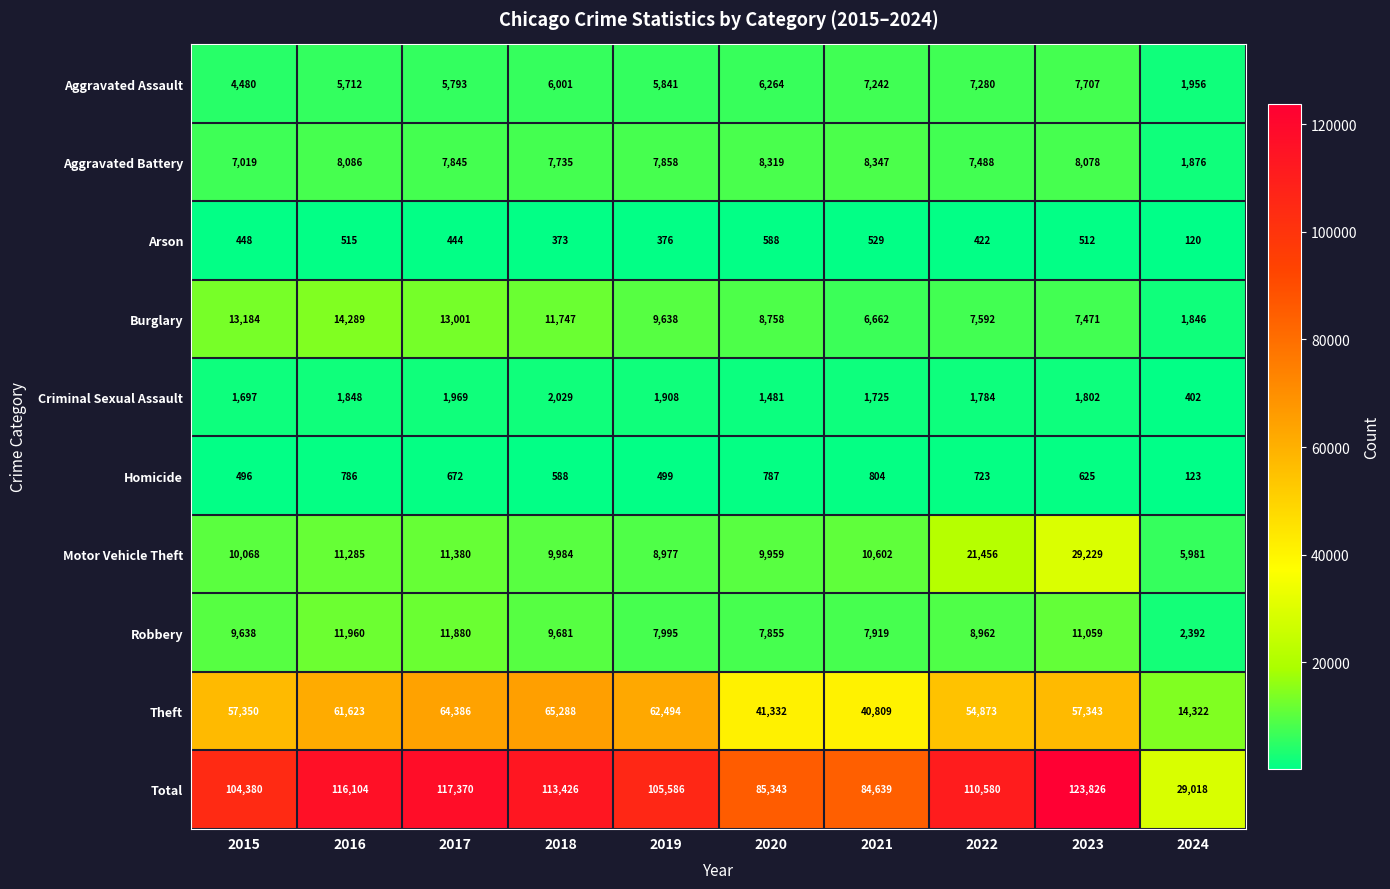

What is the greatest value displayed?

123826